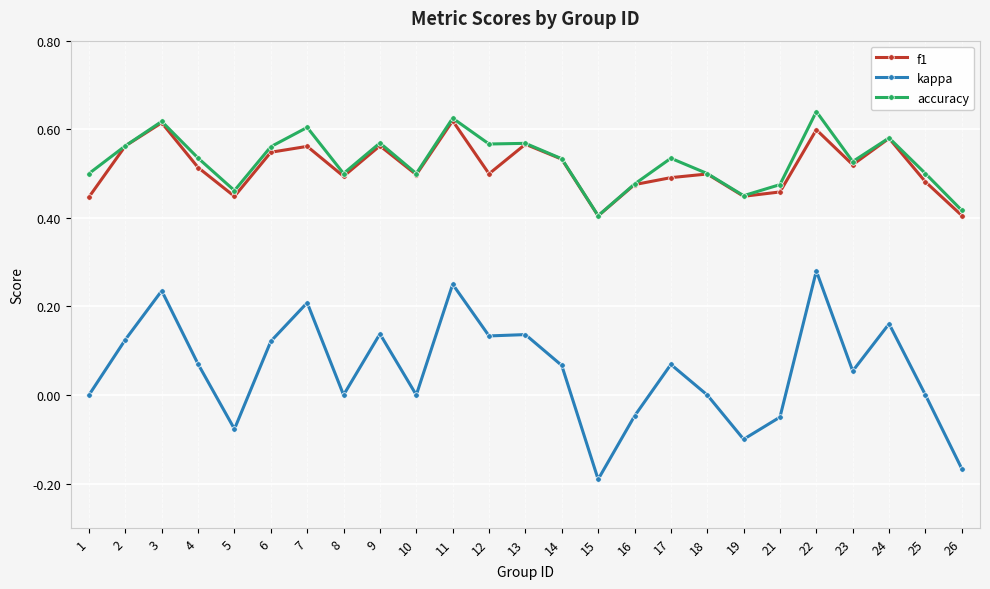

Does the chart display data point markers on the line(s)?

Yes